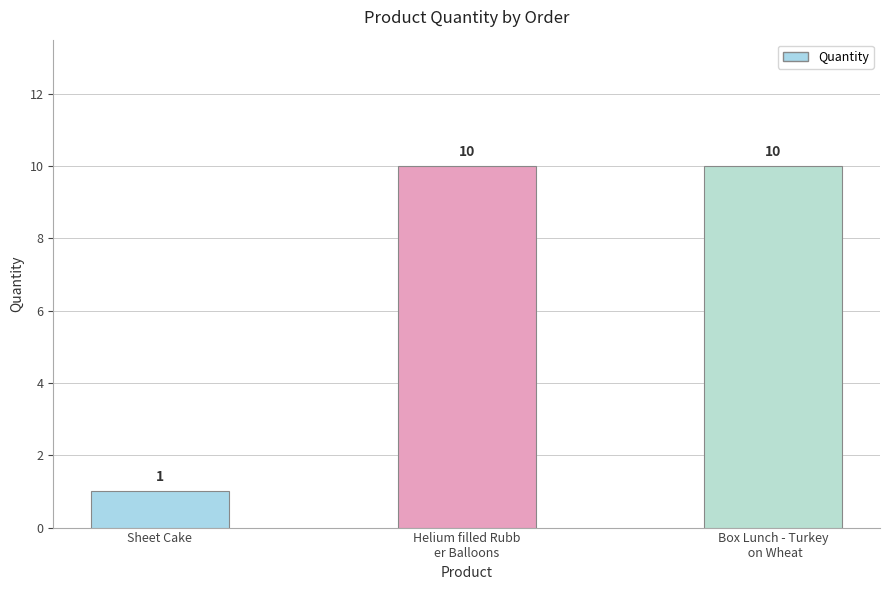

What is the label of the 2nd bar from the left?

Helium filled Rubb
er Balloons